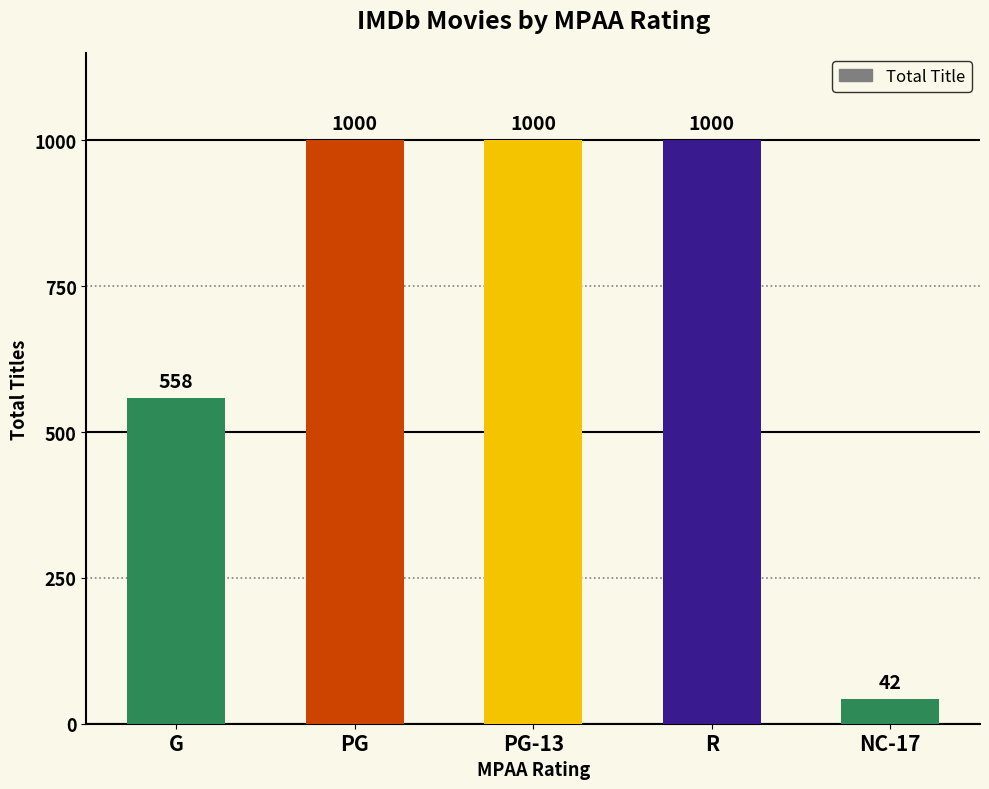

What is the maximum value shown in the chart?

1000